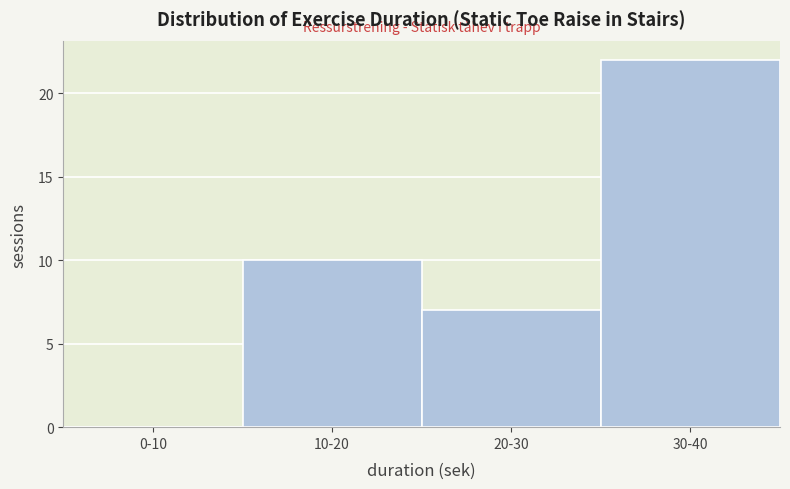

Reading right to left, what are all the values shown in this chart?

30-40=22	20-30=7	10-20=10	0-10=0